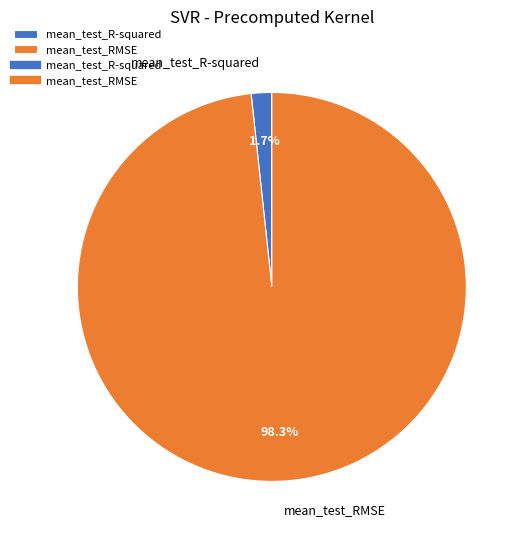

What is the largest slice in the pie chart?

mean_test_RMSE